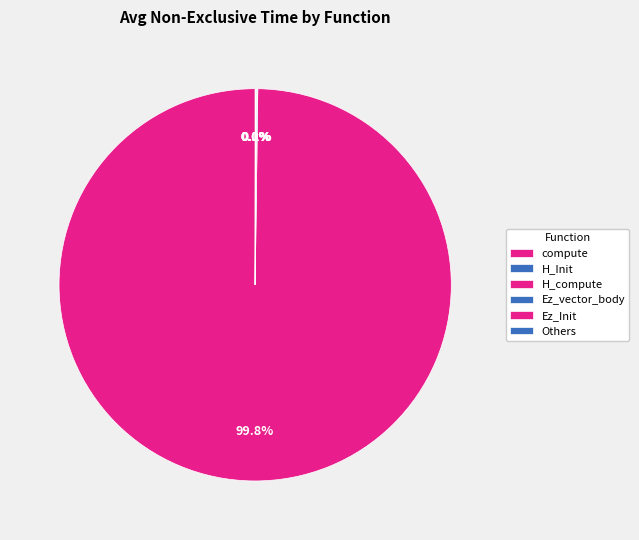

Is it true that Ez_vector_body is 0% of the pie?

True